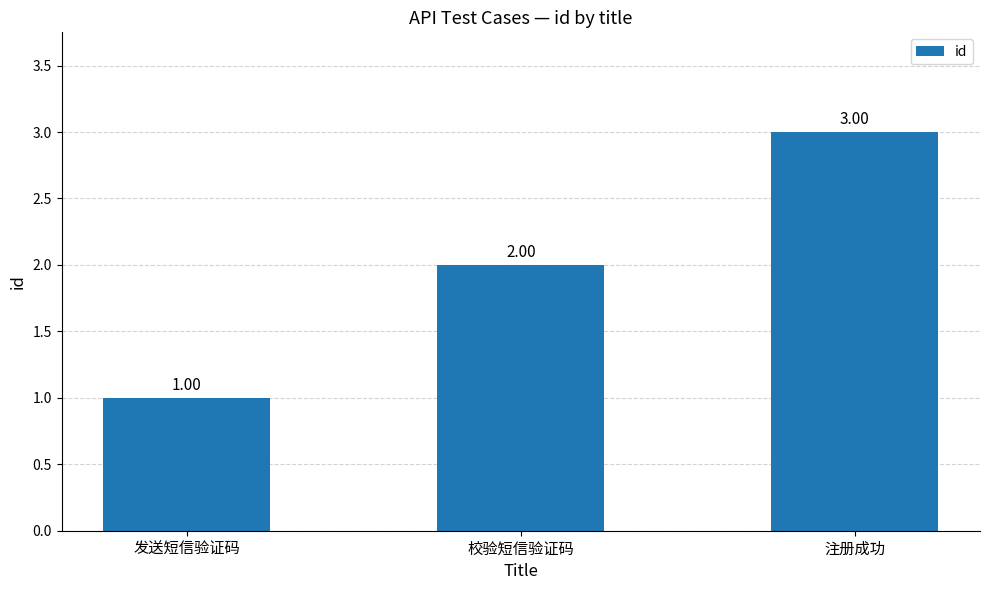

How many values are below 2?

1